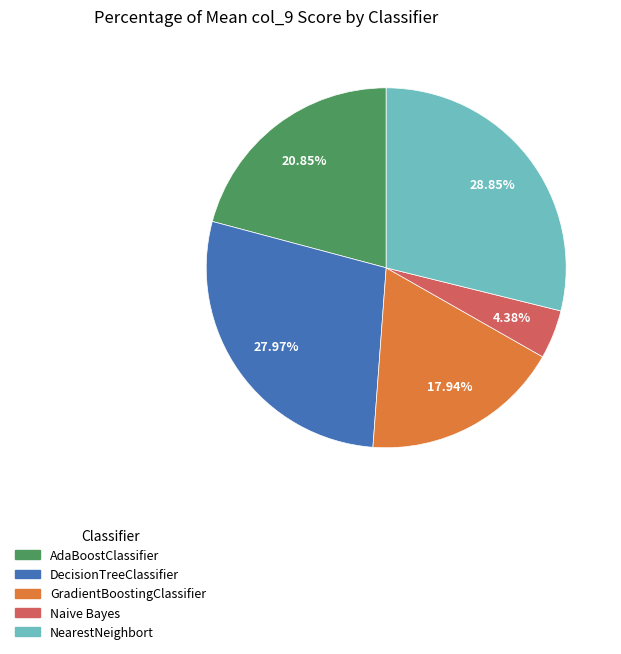

To the nearest percent, what is the average slice percentage?

20%